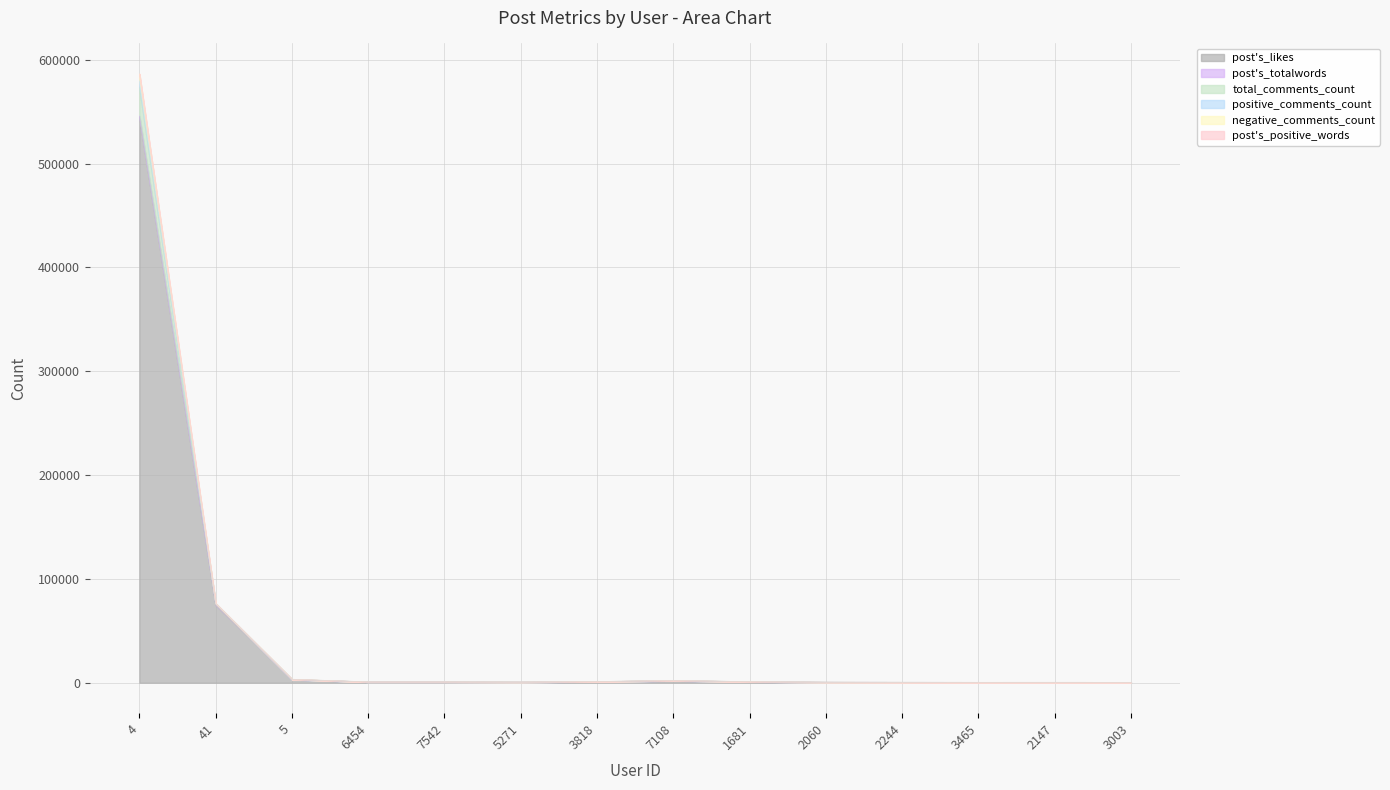

How many data points in total_comments_count are above 806?

6